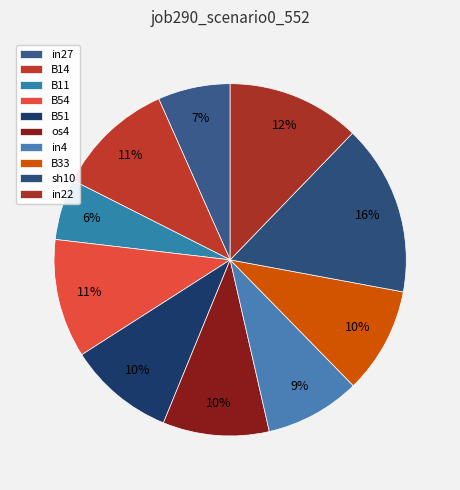

Do in4 and B51 together represent more than half of the pie?

No